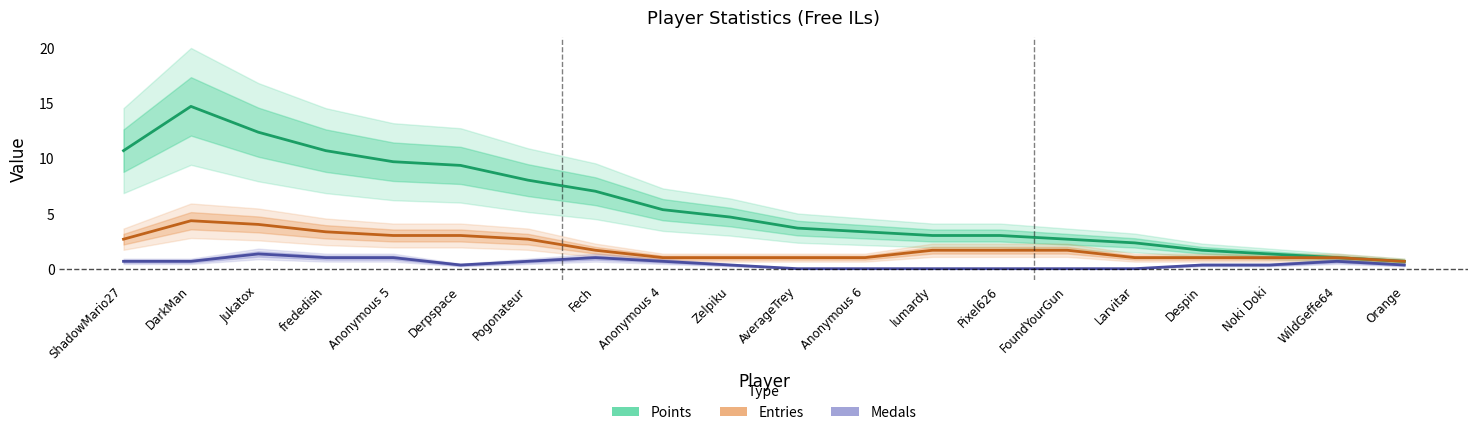

True or false: Medals and Entries cross at least once.

False